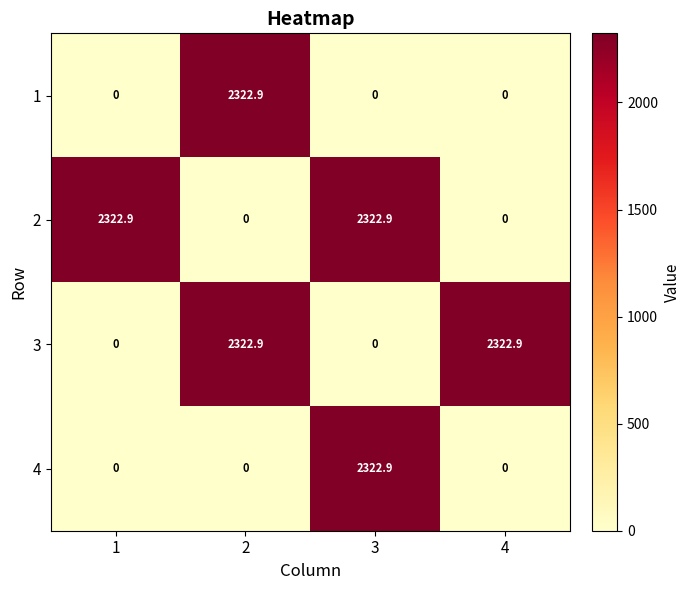

How many data points does each series have?

4